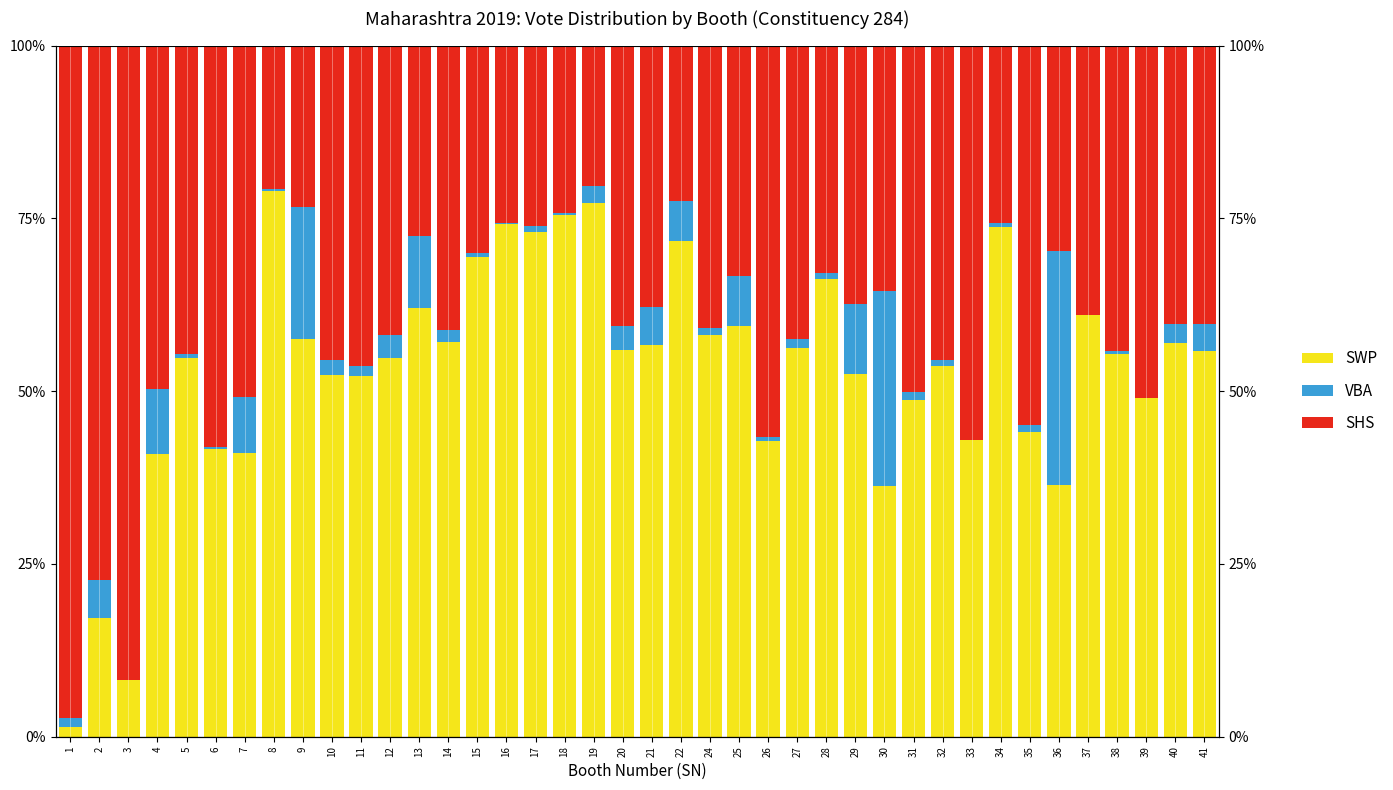

What is the difference between the maximum and minimum values in the SWP series?

0.8